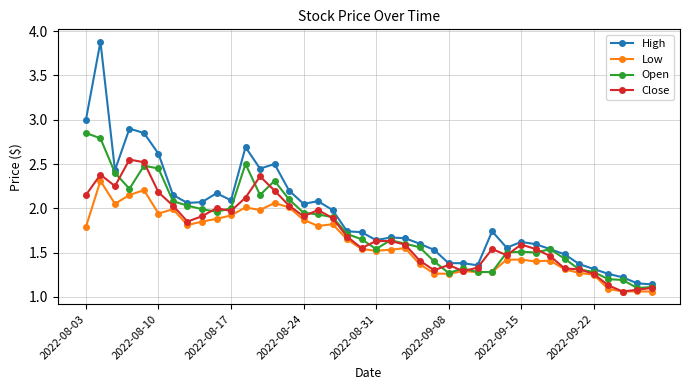

True or false: Close has more than 0 points higher than both neighbors.

True